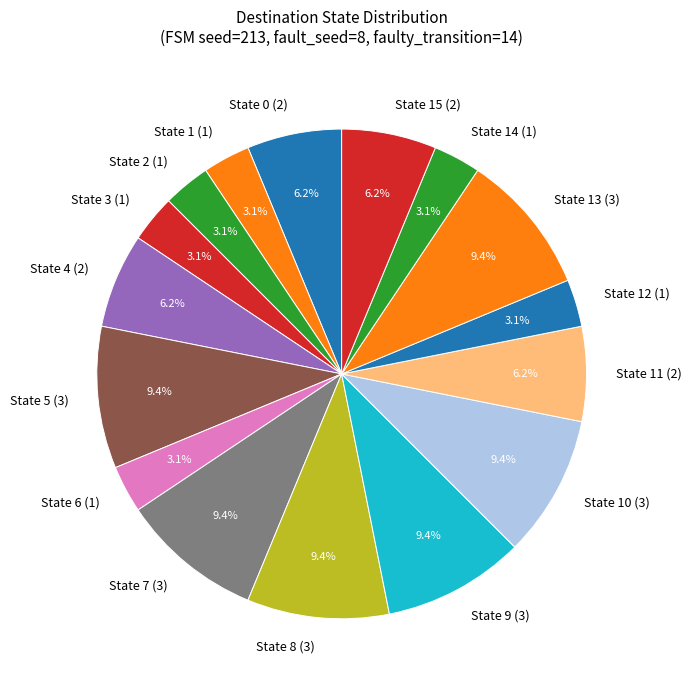

What is the ratio of the value at State 5 (3) to the value at State 12 (1)?

3.0